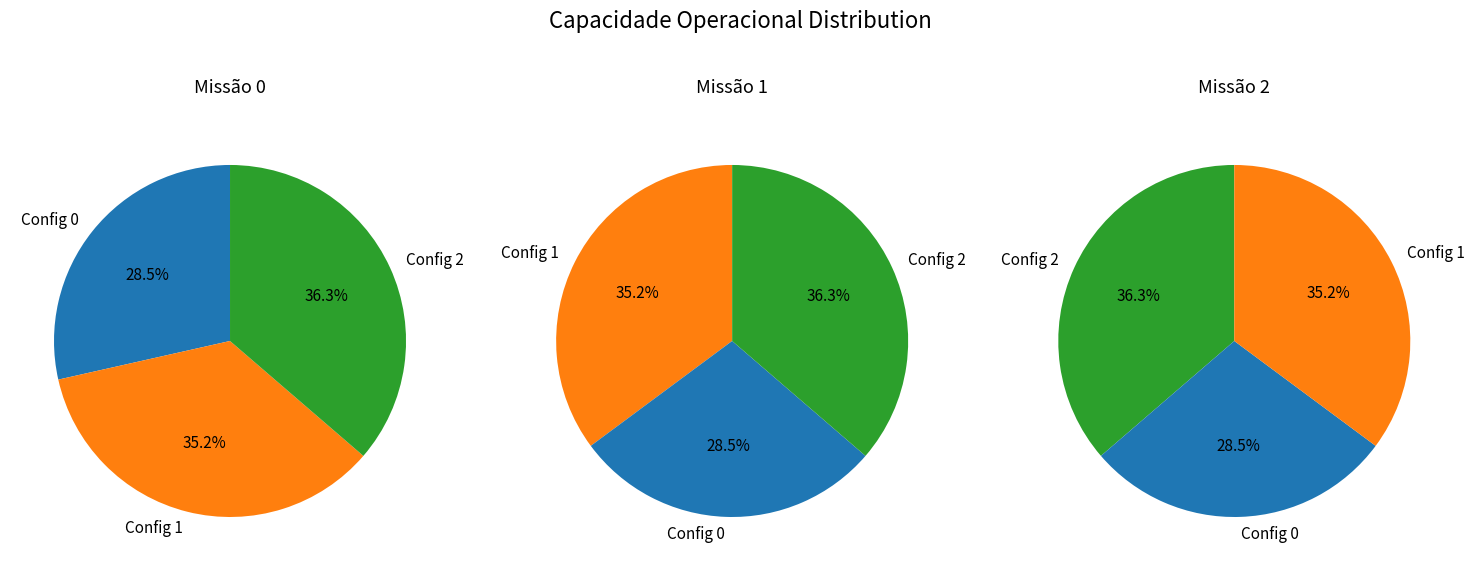

Do 1 and 2 together represent more than half of the pie?

Yes